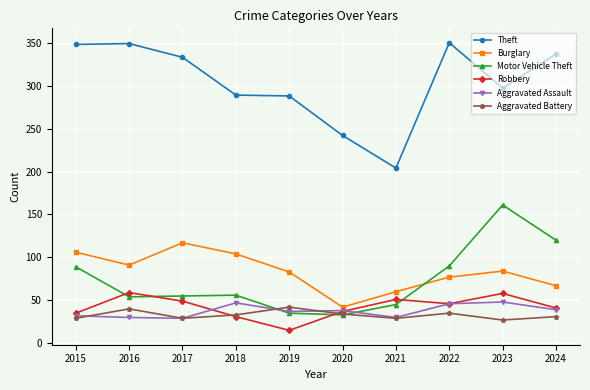

The value of Aggravated Assault at 2017 is 29. True or false?

True